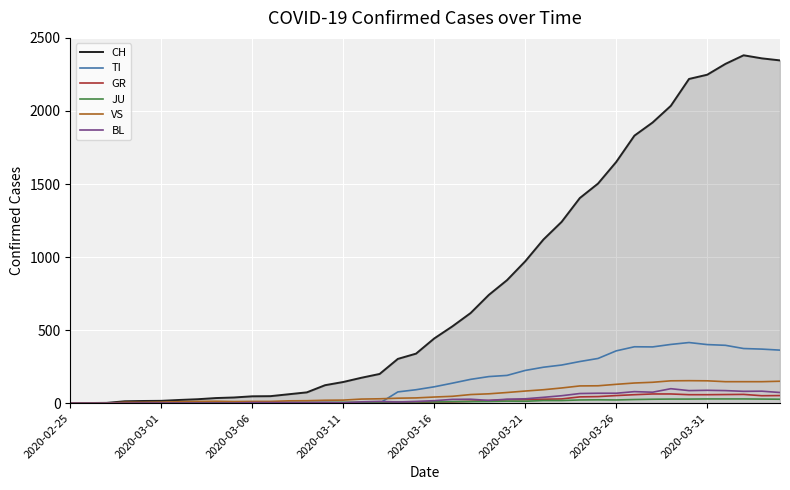

How many lines are shown in the chart?

6